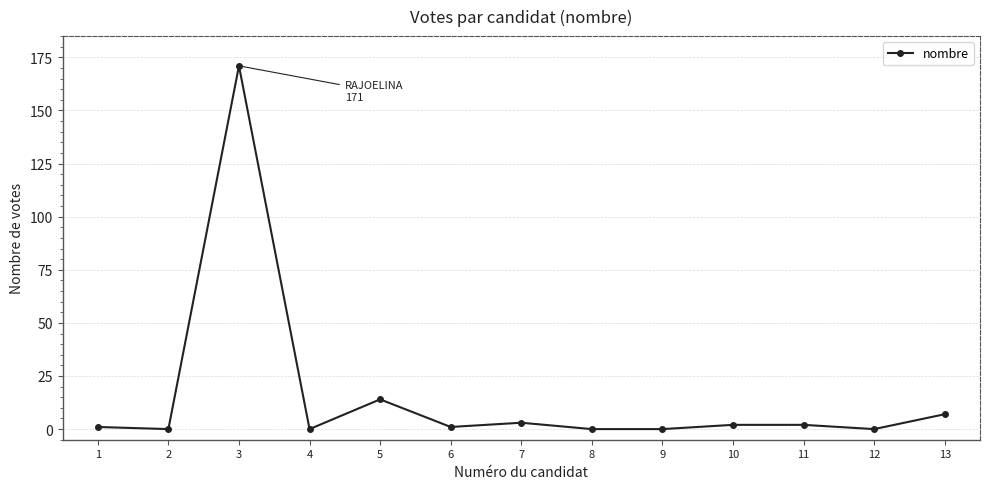

Where is the data nearest to the value 85?

5